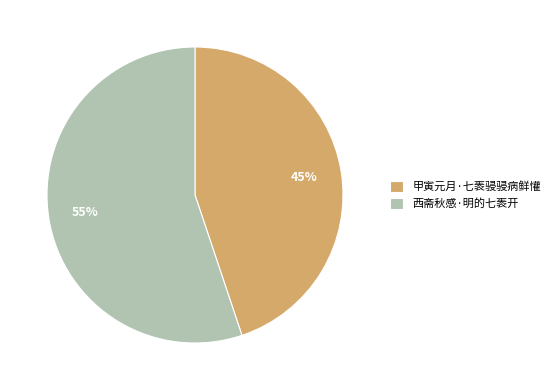

To the nearest percent, what portion does 西斋秋感·明的七袠开 represent?

55%